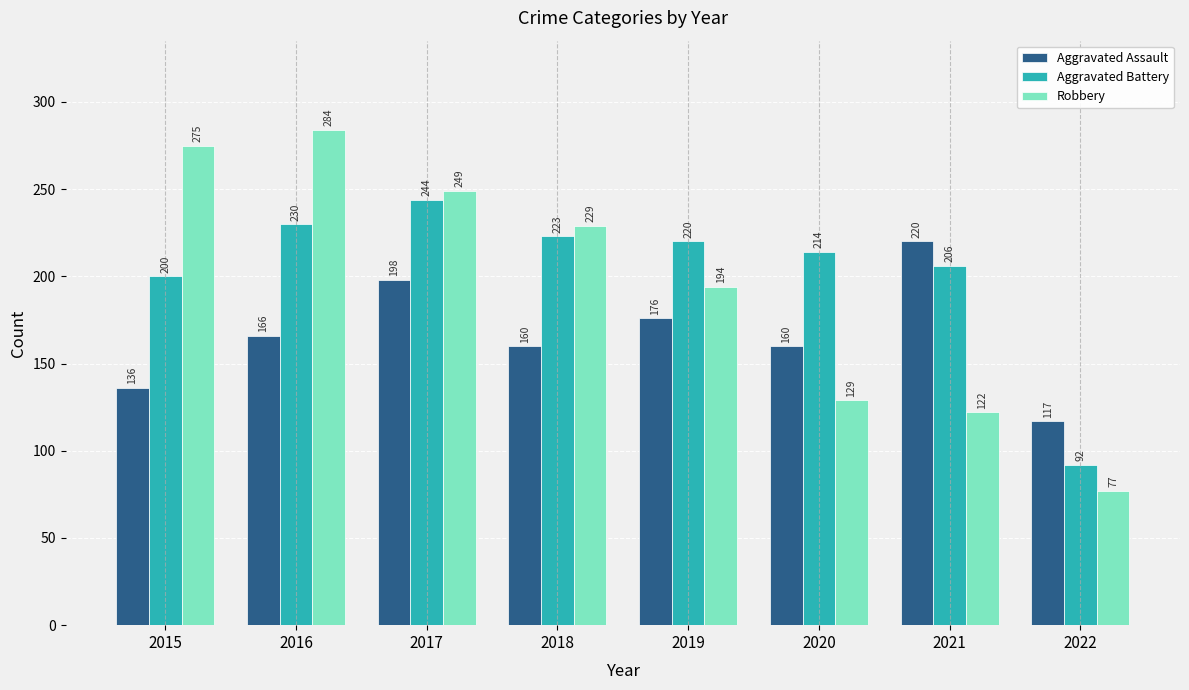

Is it true that Robbery equals 249 at 2017?

True